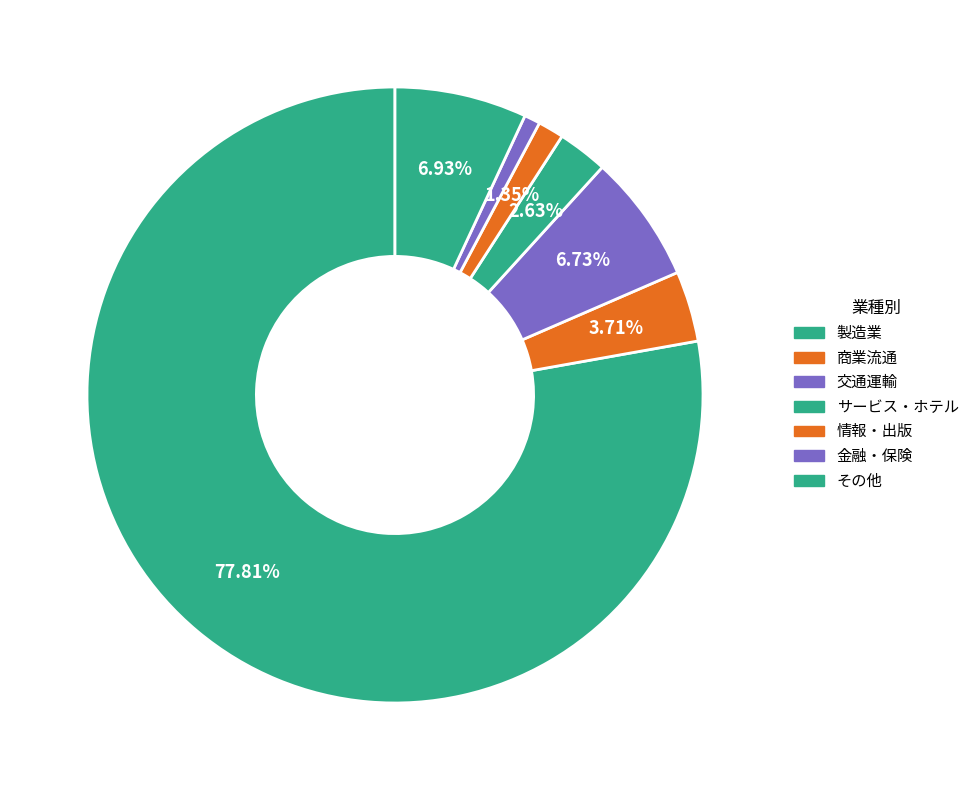

Which slice represents more than half of the pie?

製造業